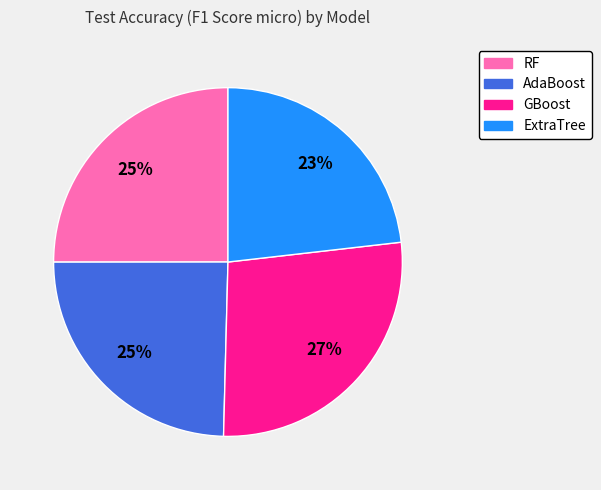

Count the number of slices in the pie.

4